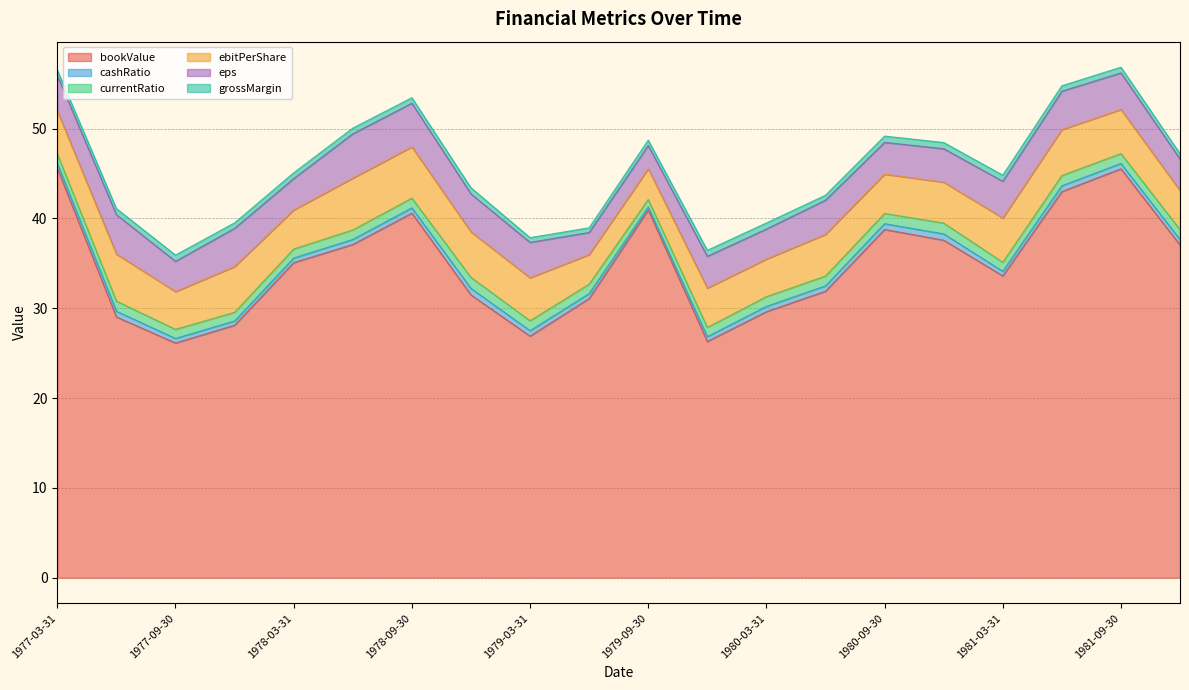

True or false: eps and ebitPerShare cross at least once.

False